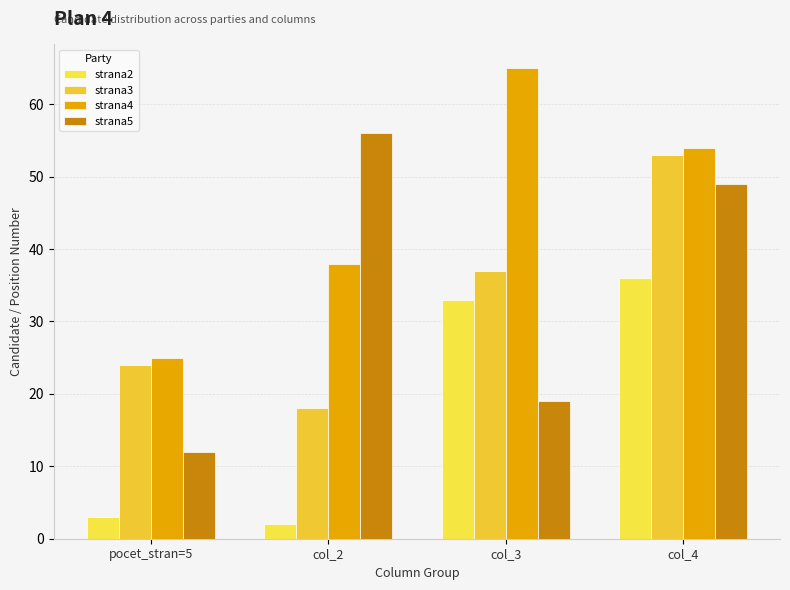

Which series changed the most between col_2 and col_4?

strana3